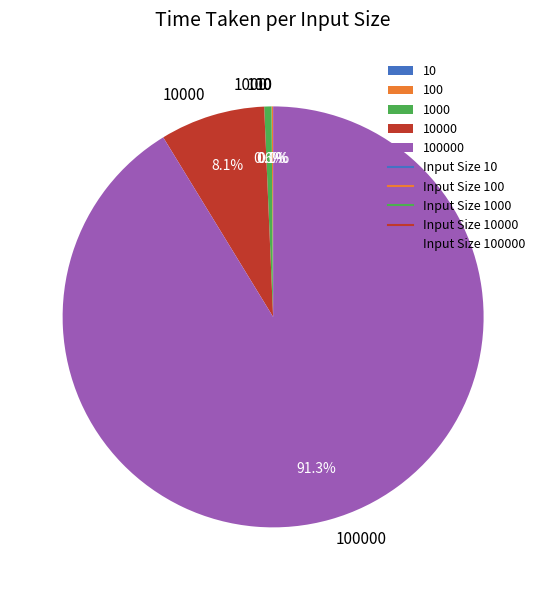

Is there any slice that represents more than half of the pie?

Yes